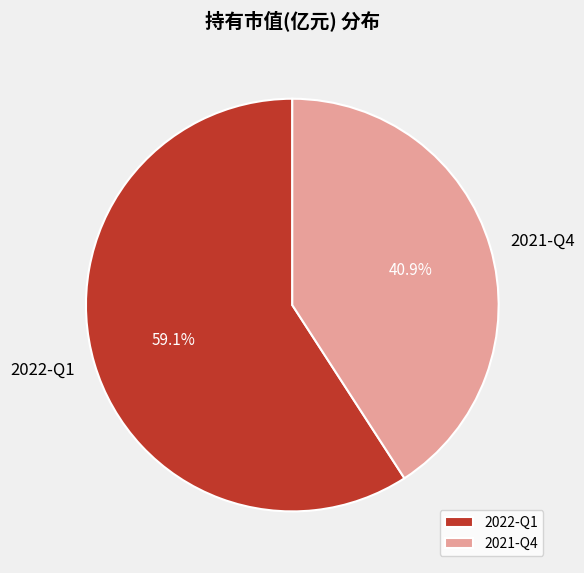

How many slices are in this pie chart?

2